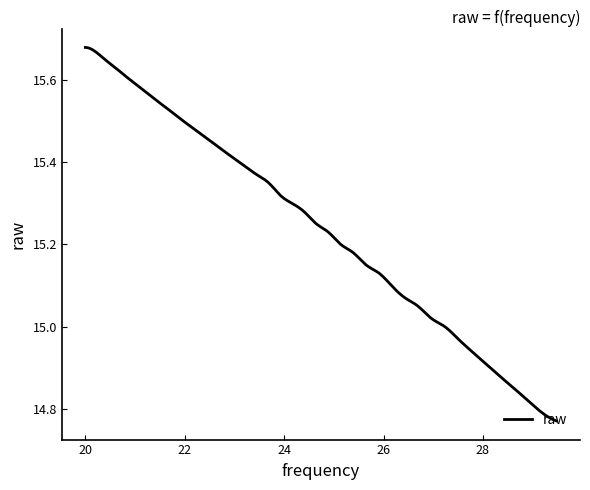

Reading right to left, extract all data points from this chart.

39=14.8	38=14.8	37=14.8	36=14.8	35=14.9	34=14.9	33=14.9	32=15.0	31=15.0	30=15.0	29=15.1	28=15.1	27=15.1	26=15.1	25=15.2	24=15.2	23=15.2	22=15.2	21=15.2	20=15.3	19=15.3	18=15.3	17=15.3	16=15.4	15=15.4	14=15.4	13=15.4	12=15.4	11=15.5	10=15.5	9=15.5	8=15.5	7=15.6	6=15.6	5=15.6	4=15.6	3=15.6	2=15.7	1=15.7	0=15.7